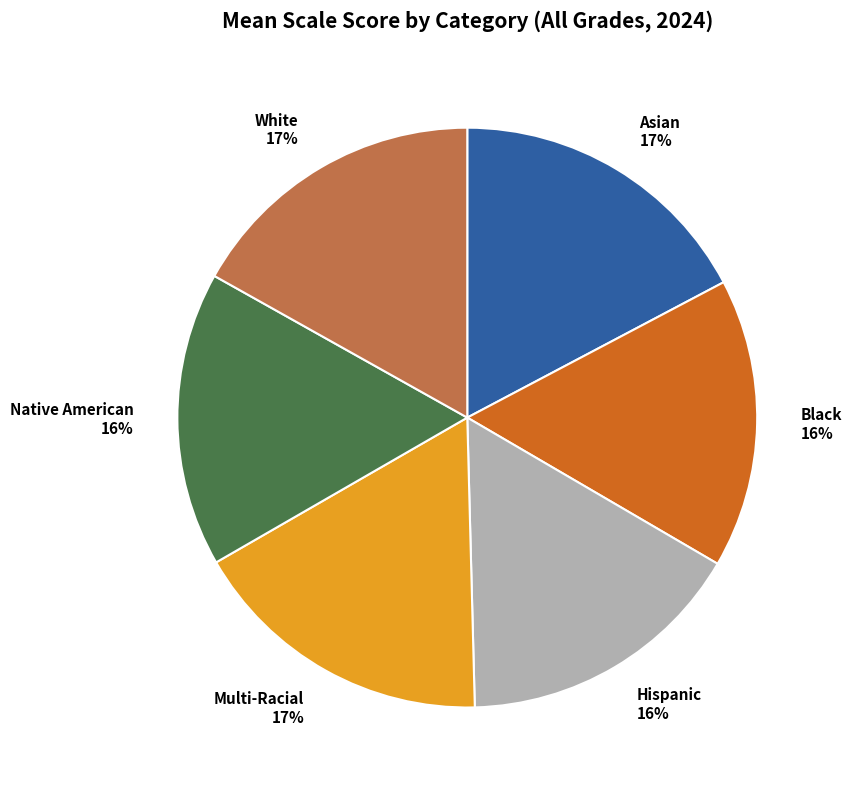

To the nearest percent, what is the combined percentage of Hispanic and White?

33%